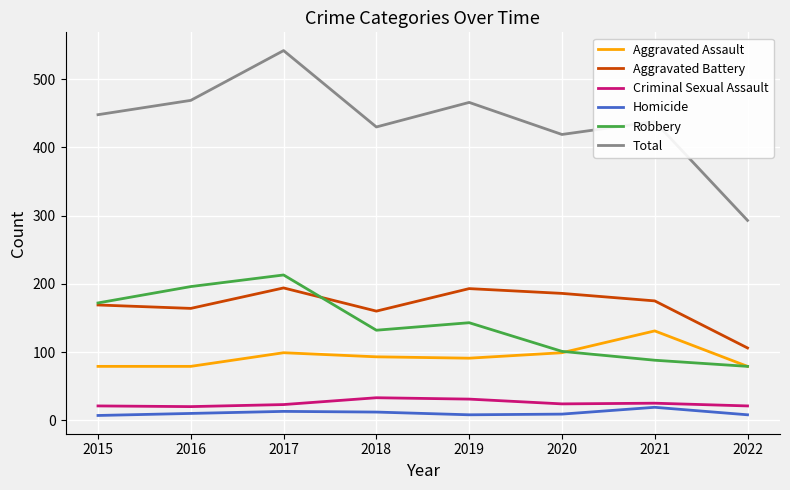

Which series has the widest spread of values?

Total